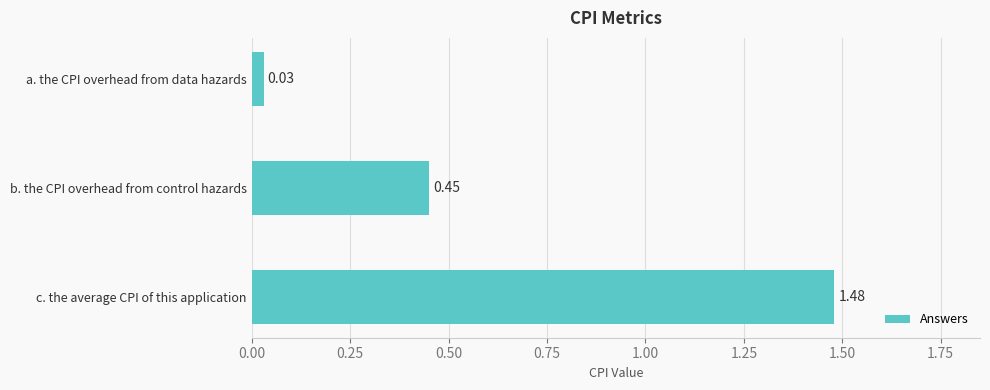

Which label corresponds to the largest value in the chart?

c. the average CPI of this application